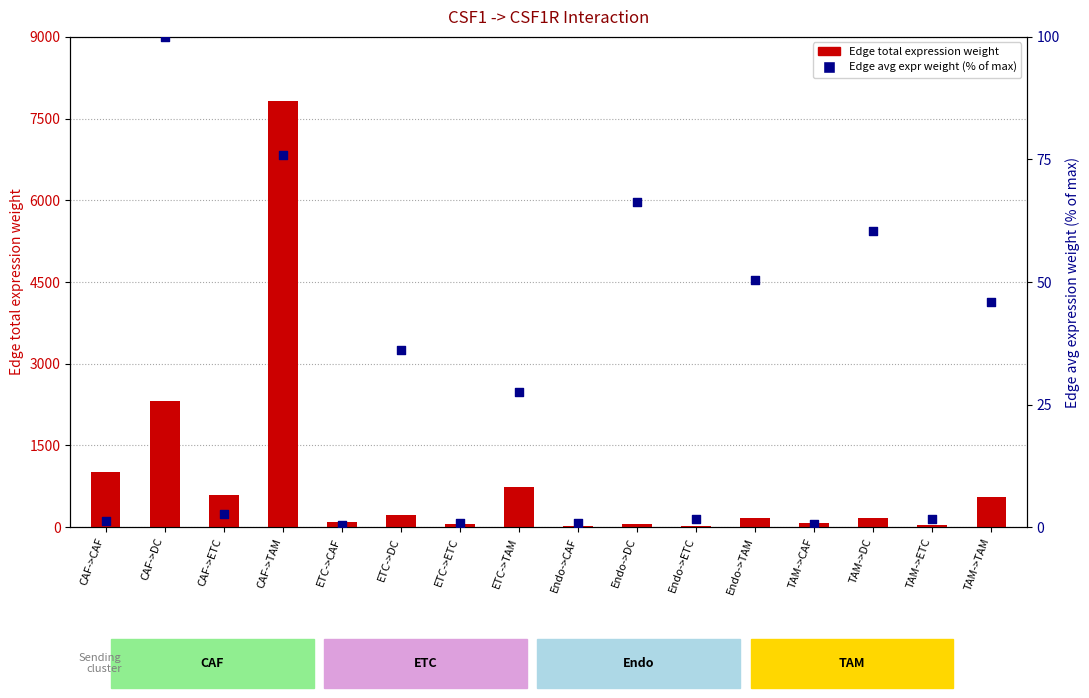

Which series has the largest total across all categories?

Edge total expression weight